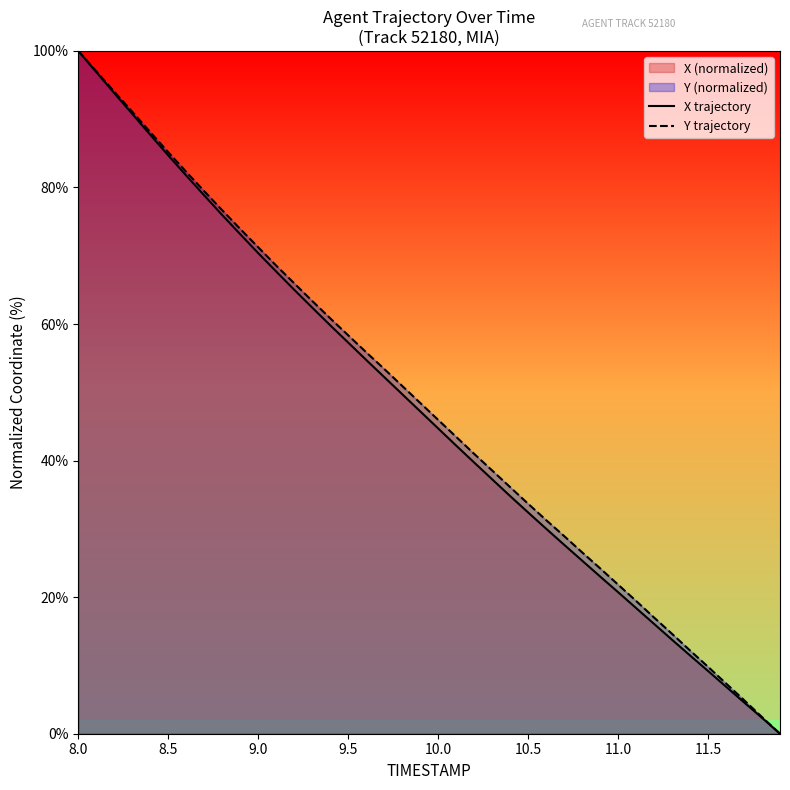

What is the highest value of the X trajectory series?

100.0